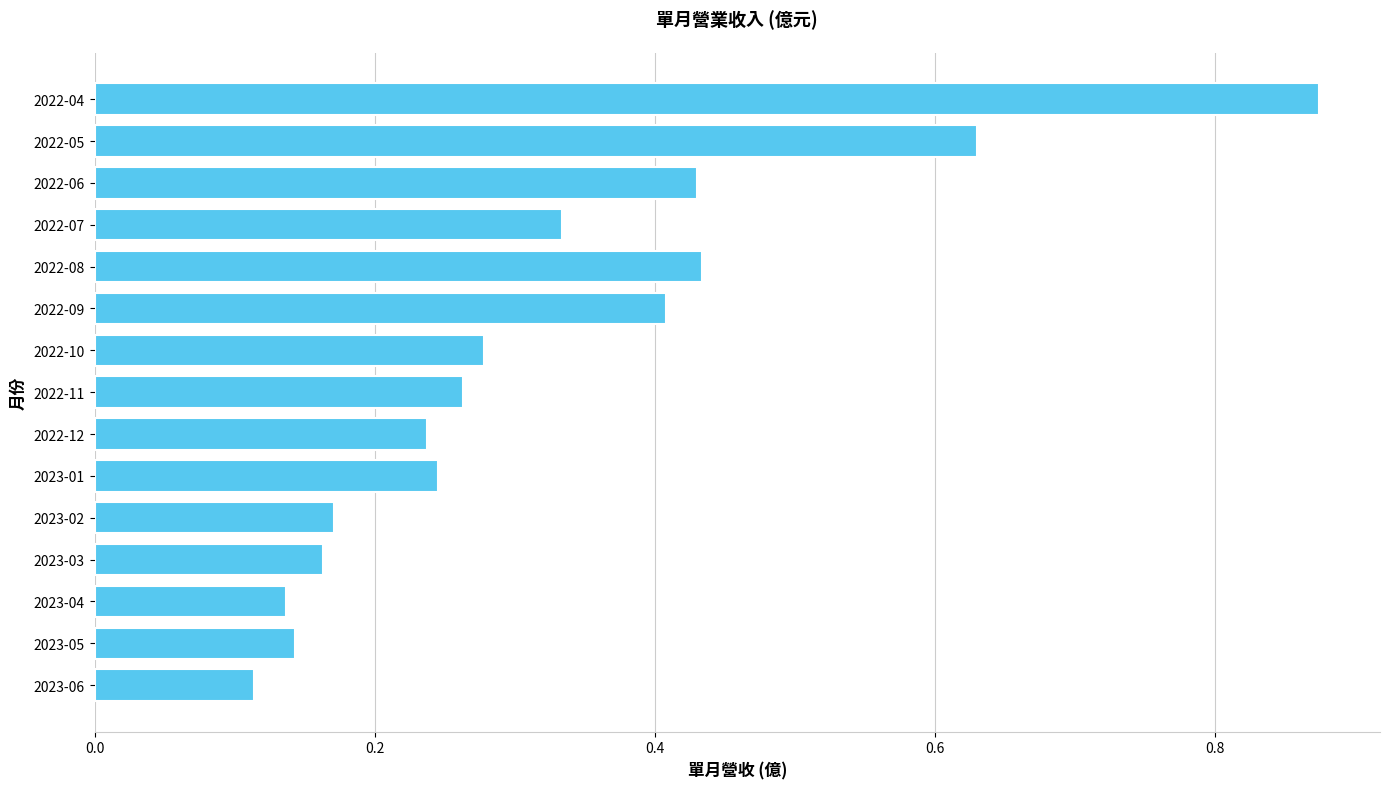

What is the difference between the maximum and minimum values?

0.8